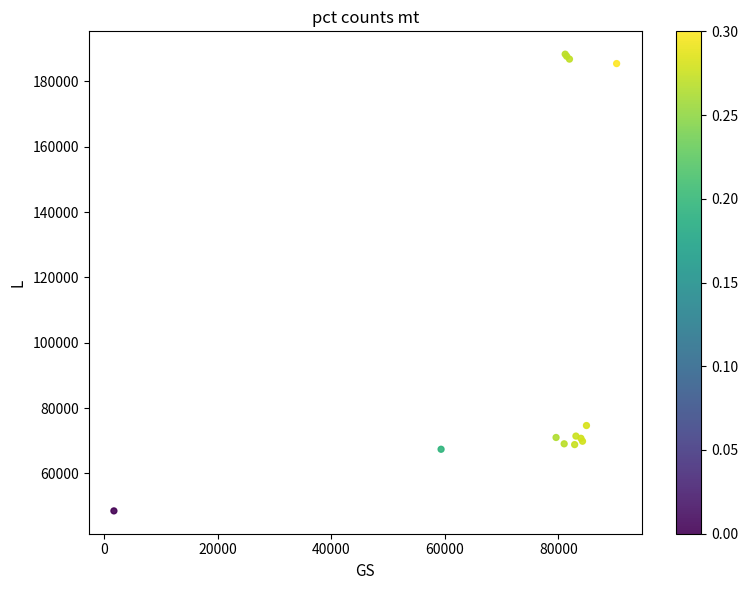

What Y value in the scatter plot is closest to 118447?

74668